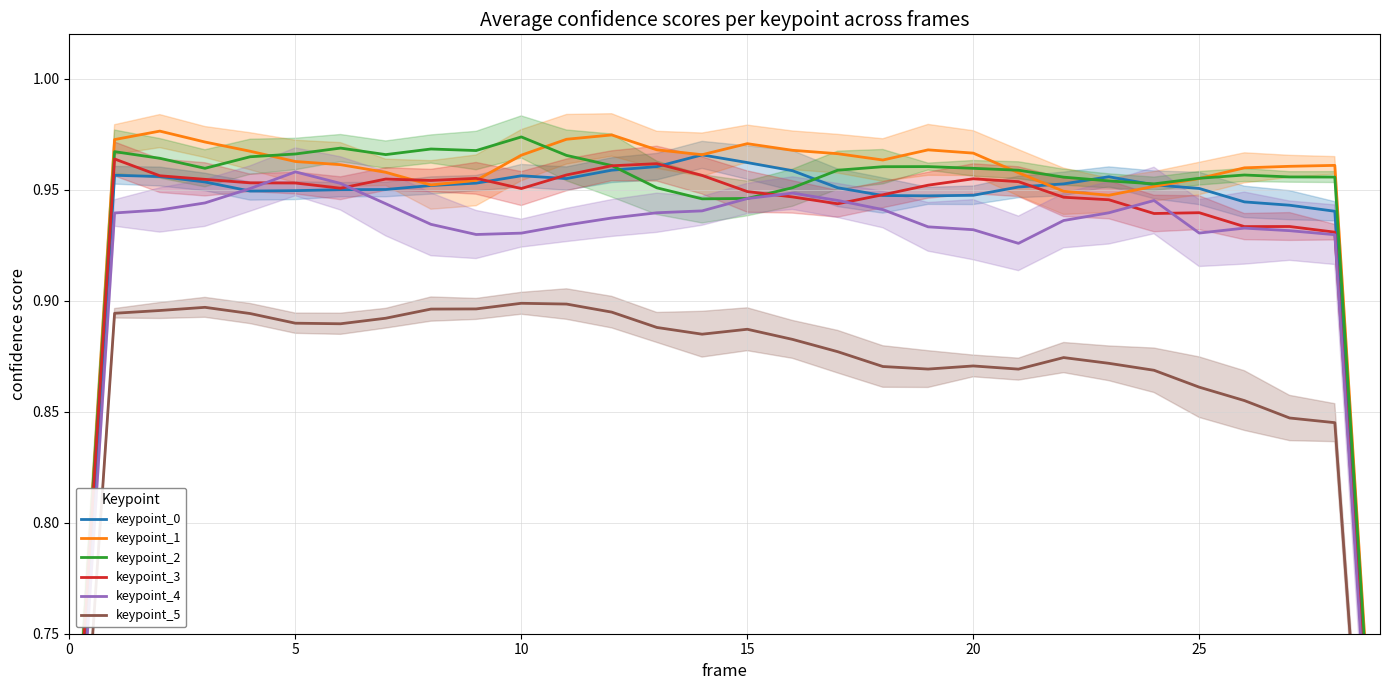

What is the sum of all keypoint_1 values?

28.3